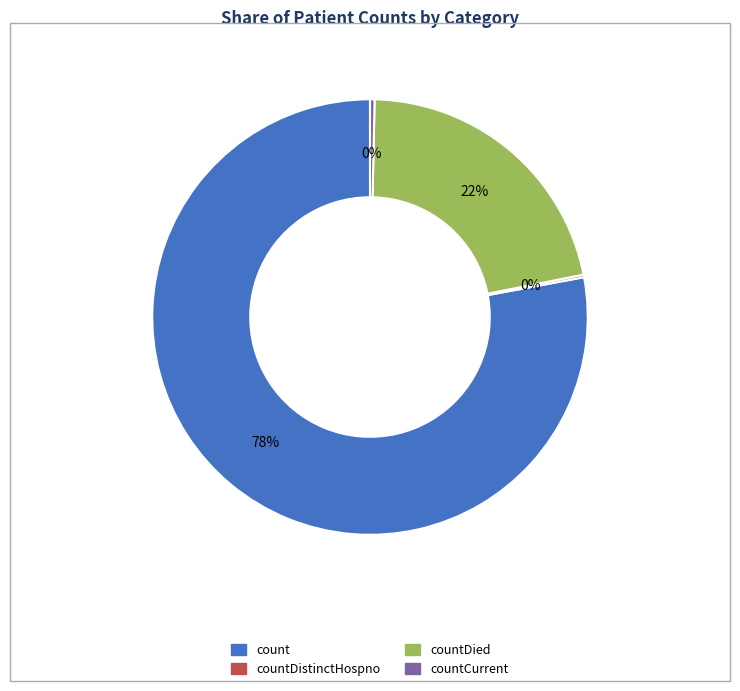

To the nearest percent, what is the difference between the largest and smallest slice percentages?

78%